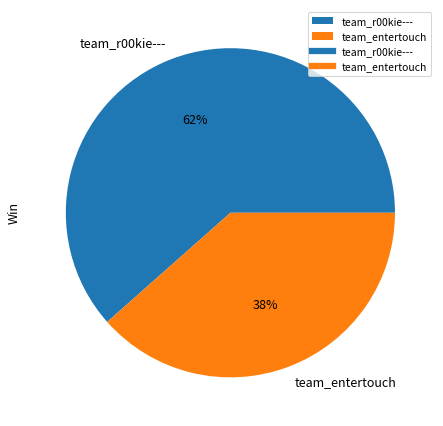

Approximately how many times larger is the value at team_r00kie--- compared to team_entertouch?

1.6